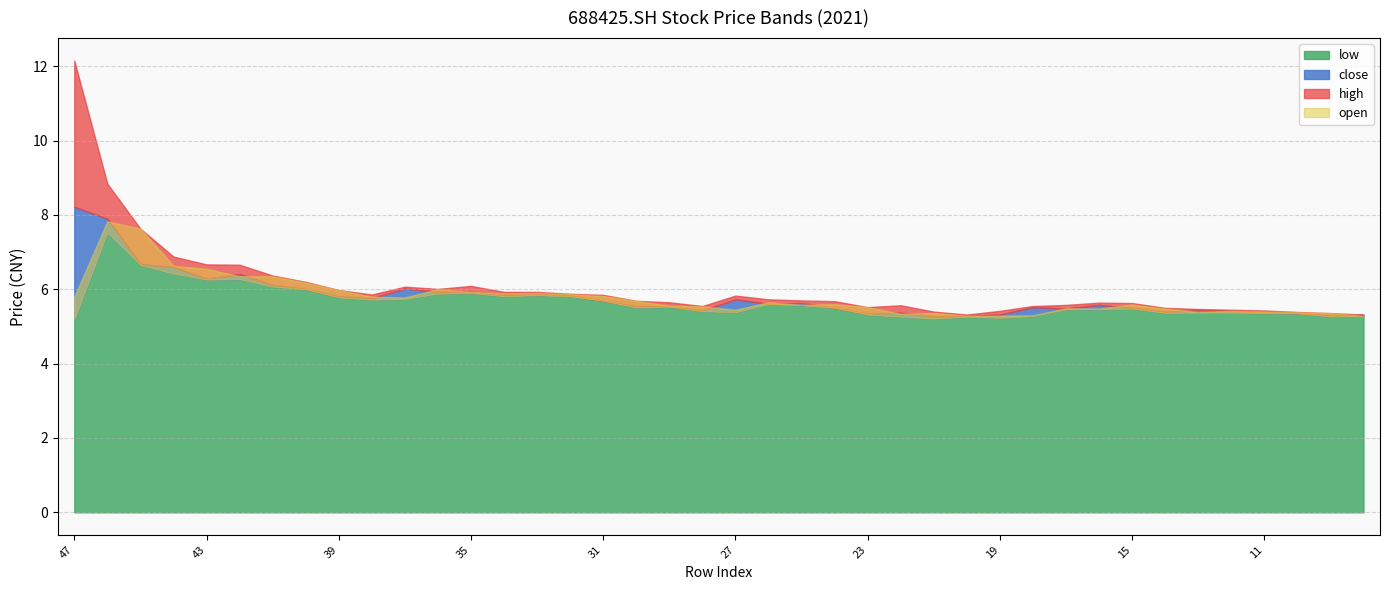

True or false: high and close cross at least once.

False